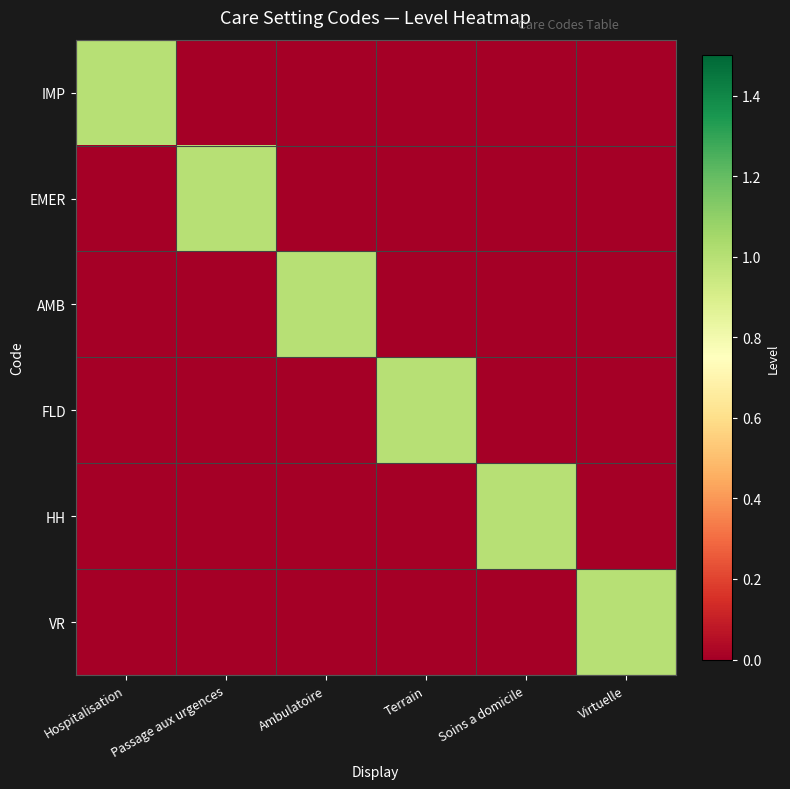

Reading left to right, list all the values displayed in this chart.

IMP: Hospitalisation=1	Passage aux urgences=0	Ambulatoire=0	Terrain=0	Soins a domicile=0	Virtuelle=0
EMER: Hospitalisation=0	Passage aux urgences=1	Ambulatoire=0	Terrain=0	Soins a domicile=0	Virtuelle=0
AMB: Hospitalisation=0	Passage aux urgences=0	Ambulatoire=1	Terrain=0	Soins a domicile=0	Virtuelle=0
FLD: Hospitalisation=0	Passage aux urgences=0	Ambulatoire=0	Terrain=1	Soins a domicile=0	Virtuelle=0
HH: Hospitalisation=0	Passage aux urgences=0	Ambulatoire=0	Terrain=0	Soins a domicile=1	Virtuelle=0
VR: Hospitalisation=0	Passage aux urgences=0	Ambulatoire=0	Terrain=0	Soins a domicile=0	Virtuelle=1